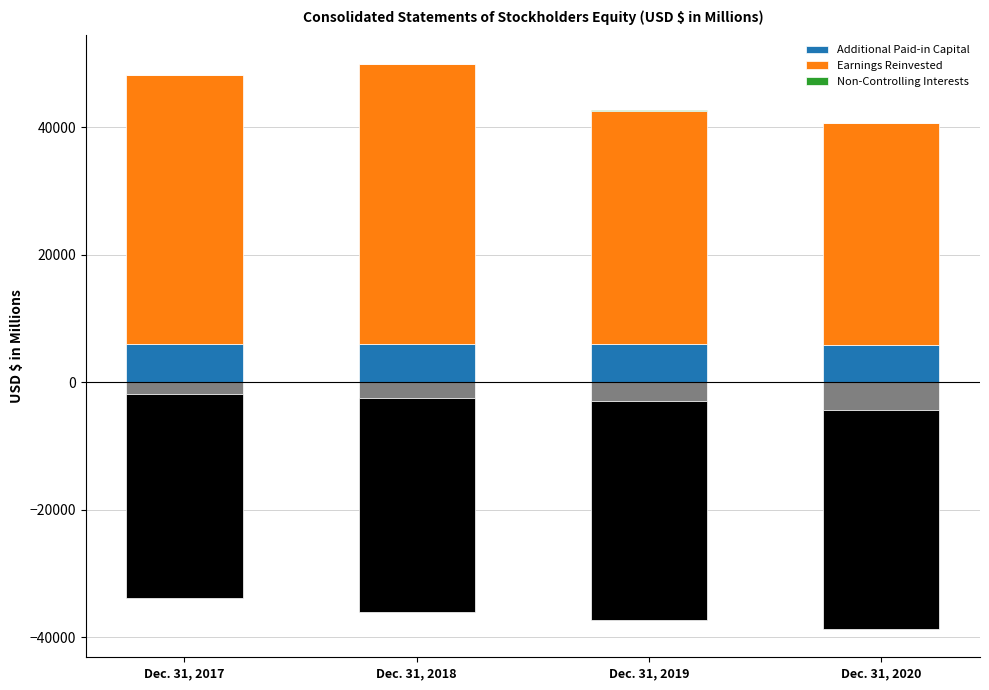

Is the value of Earnings Reinvested at Dec. 31, 2017 greater than the value of Non-Controlling Interests at Dec. 31, 2017?

Yes